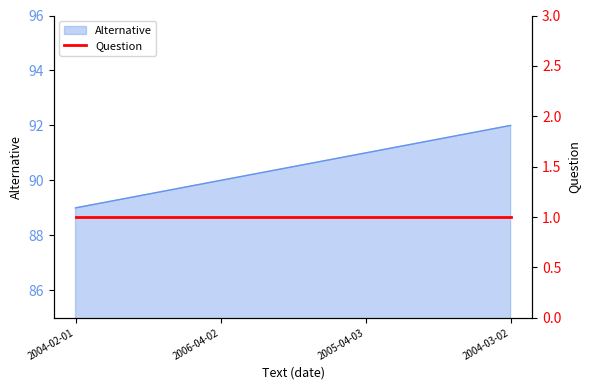

What is the difference between the second highest and minimum values?

2